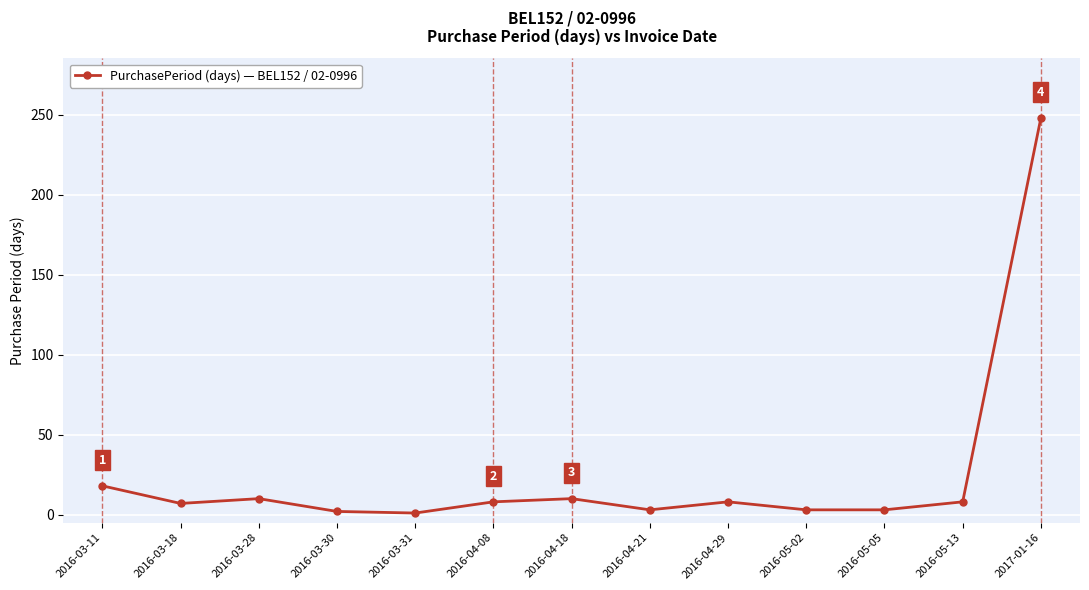

What is the maximum value shown in the chart?

248